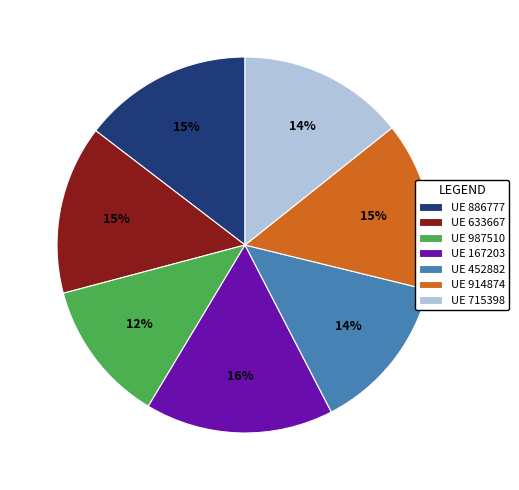

Between UE 886777 and UE 167203, which is larger?

UE 167203